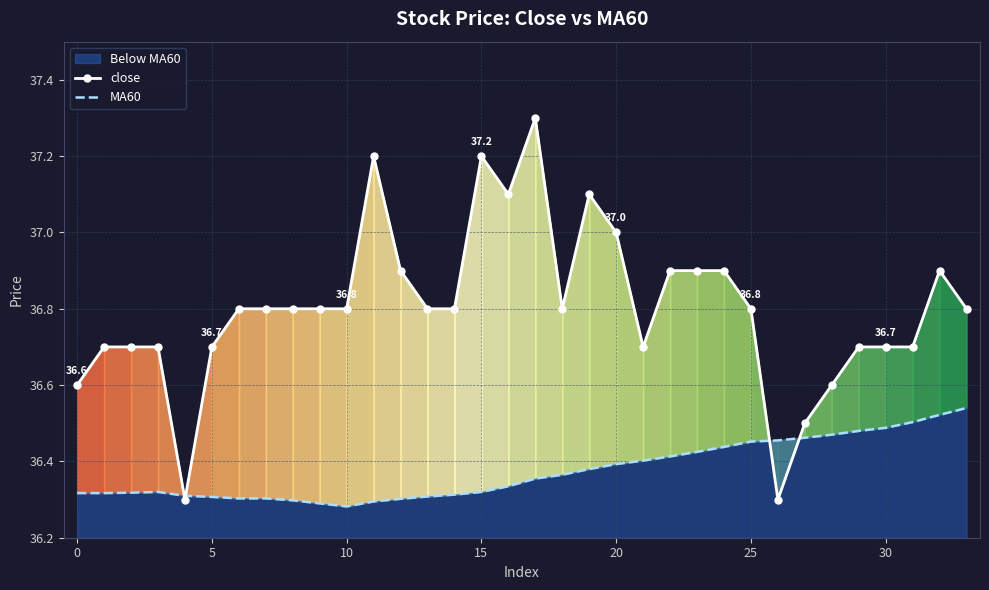

Rank the series at 27 from highest to lowest value.

close, MA60